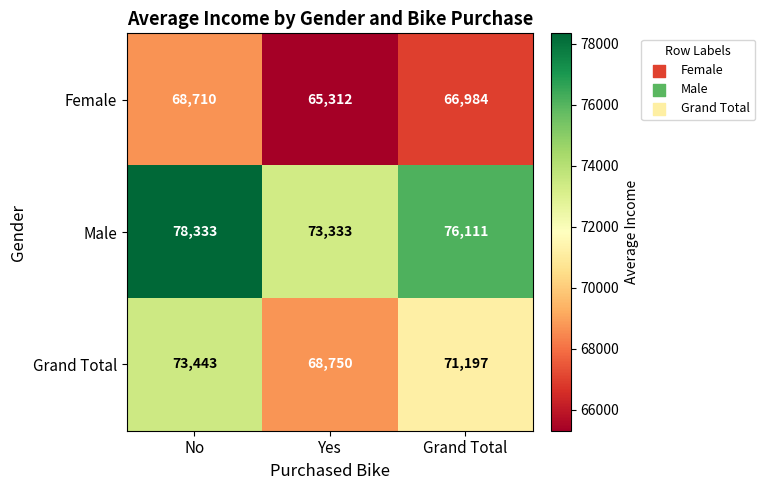

What is the total value across all series at Yes?

207395